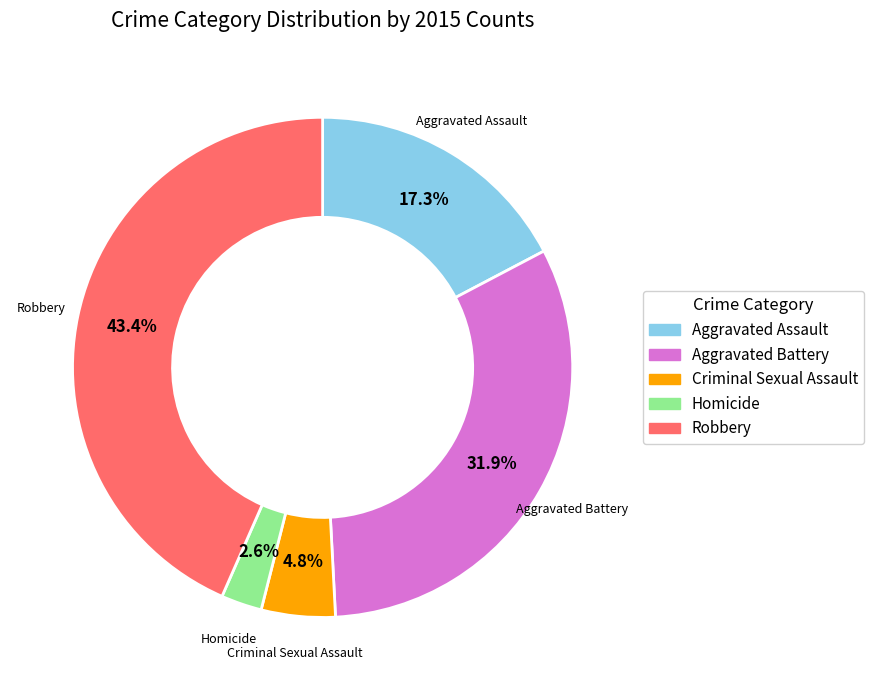

Is Robbery the majority of the pie?

No